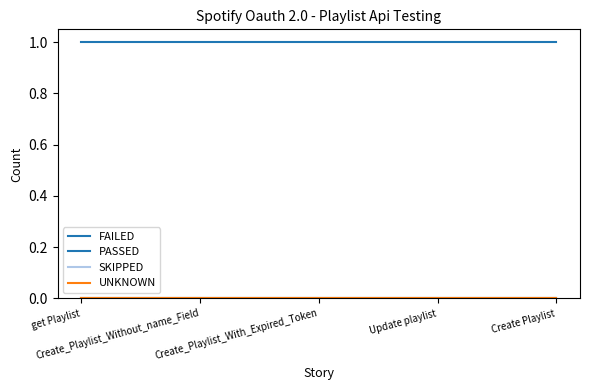

Where is PASSED nearest to the value 1?

get Playlist